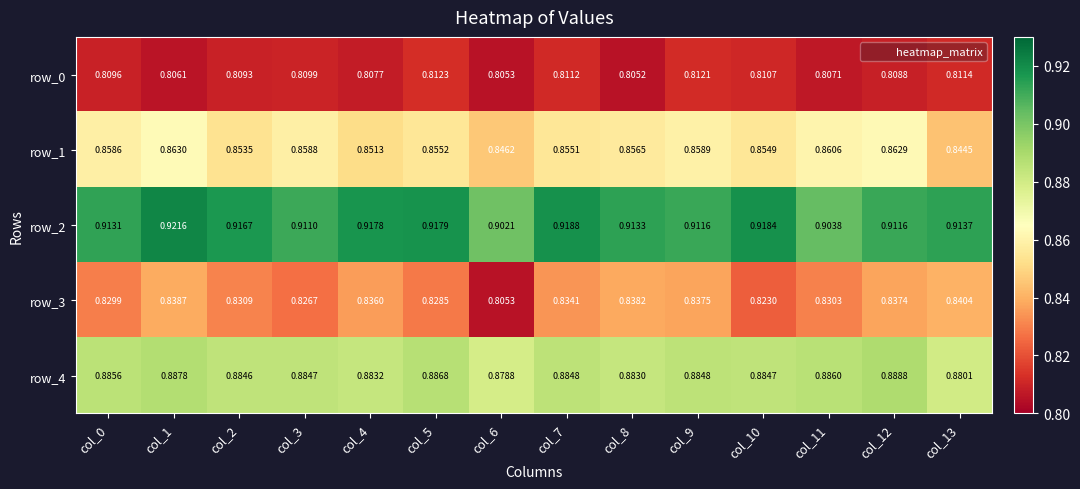

Is the value of row_1 at col_12 greater than the value of row_0 at col_11?

Yes